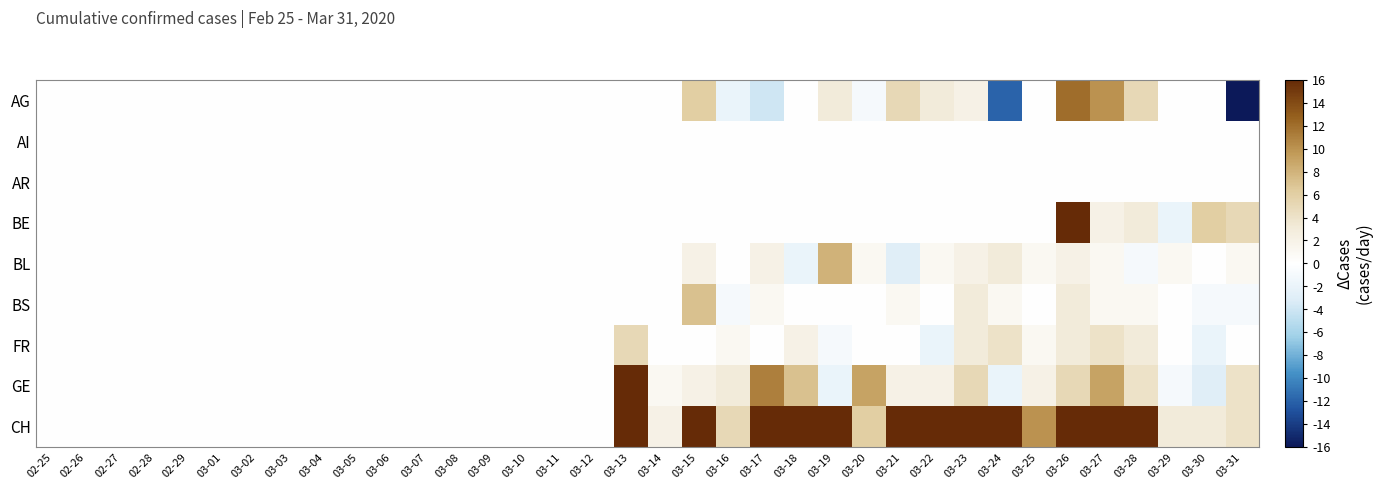

Reading left to right, transcribe all the data shown in this chart.

AG: 02-25=0	02-26=0	02-27=0	02-28=0	02-29=0	03-01=0	03-02=0	03-03=0	03-04=0	03-05=0	03-06=0	03-07=0	03-08=0	03-09=0	03-10=0	03-11=0	03-12=0	03-13=0	03-14=0	03-15=6	03-16=-2	03-17=-4	03-18=0	03-19=3	03-20=-1	03-21=5	03-22=3	03-23=2	03-24=-12	03-25=0	03-26=12	03-27=10	03-28=5	03-29=0	03-30=0	03-31=-27
AI: 02-25=0	02-26=0	02-27=0	02-28=0	02-29=0	03-01=0	03-02=0	03-03=0	03-04=0	03-05=0	03-06=0	03-07=0	03-08=0	03-09=0	03-10=0	03-11=0	03-12=0	03-13=0	03-14=0	03-15=0	03-16=0	03-17=0	03-18=0	03-19=0	03-20=0	03-21=0	03-22=0	03-23=0	03-24=0	03-25=0	03-26=0	03-27=0	03-28=0	03-29=0	03-30=0	03-31=0
AR: 02-25=0	02-26=0	02-27=0	02-28=0	02-29=0	03-01=0	03-02=0	03-03=0	03-04=0	03-05=0	03-06=0	03-07=0	03-08=0	03-09=0	03-10=0	03-11=0	03-12=0	03-13=0	03-14=0	03-15=0	03-16=0	03-17=0	03-18=0	03-19=0	03-20=0	03-21=0	03-22=0	03-23=0	03-24=0	03-25=0	03-26=0	03-27=0	03-28=0	03-29=0	03-30=0	03-31=0
BE: 02-25=0	02-26=0	02-27=0	02-28=0	02-29=0	03-01=0	03-02=0	03-03=0	03-04=0	03-05=0	03-06=0	03-07=0	03-08=0	03-09=0	03-10=0	03-11=0	03-12=0	03-13=0	03-14=0	03-15=0	03-16=0	03-17=0	03-18=0	03-19=0	03-20=0	03-21=0	03-22=0	03-23=0	03-24=0	03-25=0	03-26=21	03-27=2	03-28=3	03-29=-2	03-30=6	03-31=5
BL: 02-25=0	02-26=0	02-27=0	02-28=0	02-29=0	03-01=0	03-02=0	03-03=0	03-04=0	03-05=0	03-06=0	03-07=0	03-08=0	03-09=0	03-10=0	03-11=0	03-12=0	03-13=0	03-14=0	03-15=2	03-16=0	03-17=2	03-18=-2	03-19=8	03-20=1	03-21=-3	03-22=1	03-23=2	03-24=3	03-25=1	03-26=2	03-27=1	03-28=-1	03-29=1	03-30=0	03-31=1
BS: 02-25=0	02-26=0	02-27=0	02-28=0	02-29=0	03-01=0	03-02=0	03-03=0	03-04=0	03-05=0	03-06=0	03-07=0	03-08=0	03-09=0	03-10=0	03-11=0	03-12=0	03-13=0	03-14=0	03-15=7	03-16=-1	03-17=1	03-18=0	03-19=0	03-20=0	03-21=1	03-22=0	03-23=3	03-24=1	03-25=0	03-26=3	03-27=1	03-28=1	03-29=0	03-30=-1	03-31=-1
FR: 02-25=0	02-26=0	02-27=0	02-28=0	02-29=0	03-01=0	03-02=0	03-03=0	03-04=0	03-05=0	03-06=0	03-07=0	03-08=0	03-09=0	03-10=0	03-11=0	03-12=0	03-13=5	03-14=0	03-15=0	03-16=1	03-17=0	03-18=2	03-19=-1	03-20=0	03-21=0	03-22=-2	03-23=3	03-24=4	03-25=1	03-26=3	03-27=4	03-28=3	03-29=0	03-30=-2	03-31=0
GE: 02-25=0	02-26=0	02-27=0	02-28=0	02-29=0	03-01=0	03-02=0	03-03=0	03-04=0	03-05=0	03-06=0	03-07=0	03-08=0	03-09=0	03-10=0	03-11=0	03-12=0	03-13=19	03-14=1	03-15=2	03-16=3	03-17=11	03-18=7	03-19=-2	03-20=9	03-21=2	03-22=2	03-23=5	03-24=-2	03-25=2	03-26=5	03-27=9	03-28=4	03-29=-1	03-30=-3	03-31=4
CH: 02-25=0	02-26=0	02-27=0	02-28=0	02-29=0	03-01=0	03-02=0	03-03=0	03-04=0	03-05=0	03-06=0	03-07=0	03-08=0	03-09=0	03-10=0	03-11=0	03-12=0	03-13=86	03-14=2	03-15=16	03-16=5	03-17=17	03-18=34	03-19=30	03-20=6	03-21=36	03-22=17	03-23=24	03-24=26	03-25=10	03-26=33	03-27=31	03-28=32	03-29=3	03-30=3	03-31=4